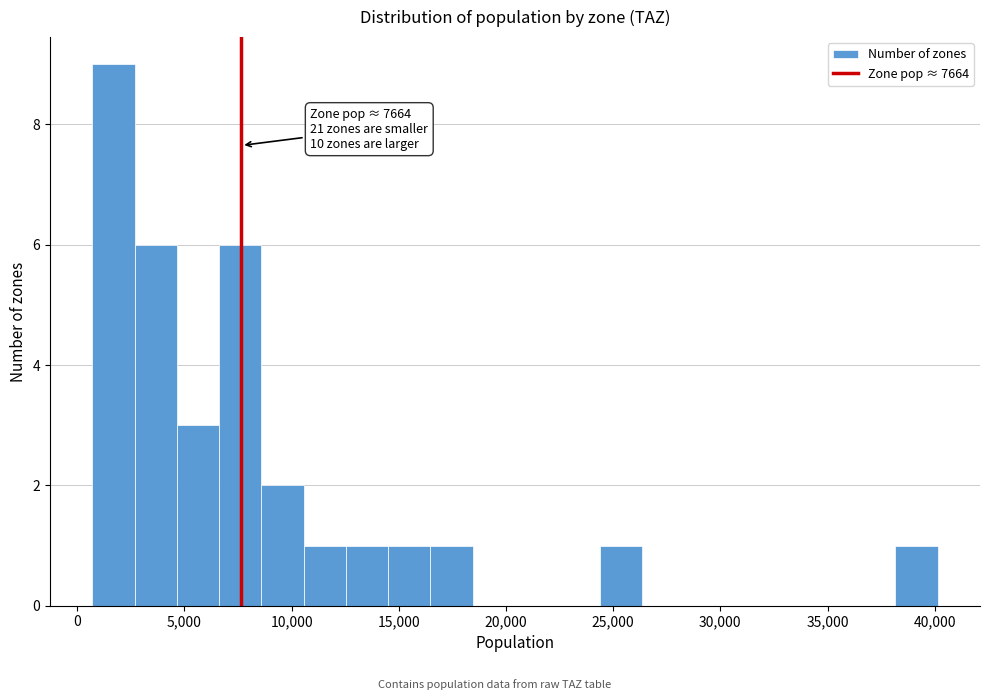

Around what value on the x-axis is the tallest bar? Give the approximate position of its centre, as read against the axis.

1500